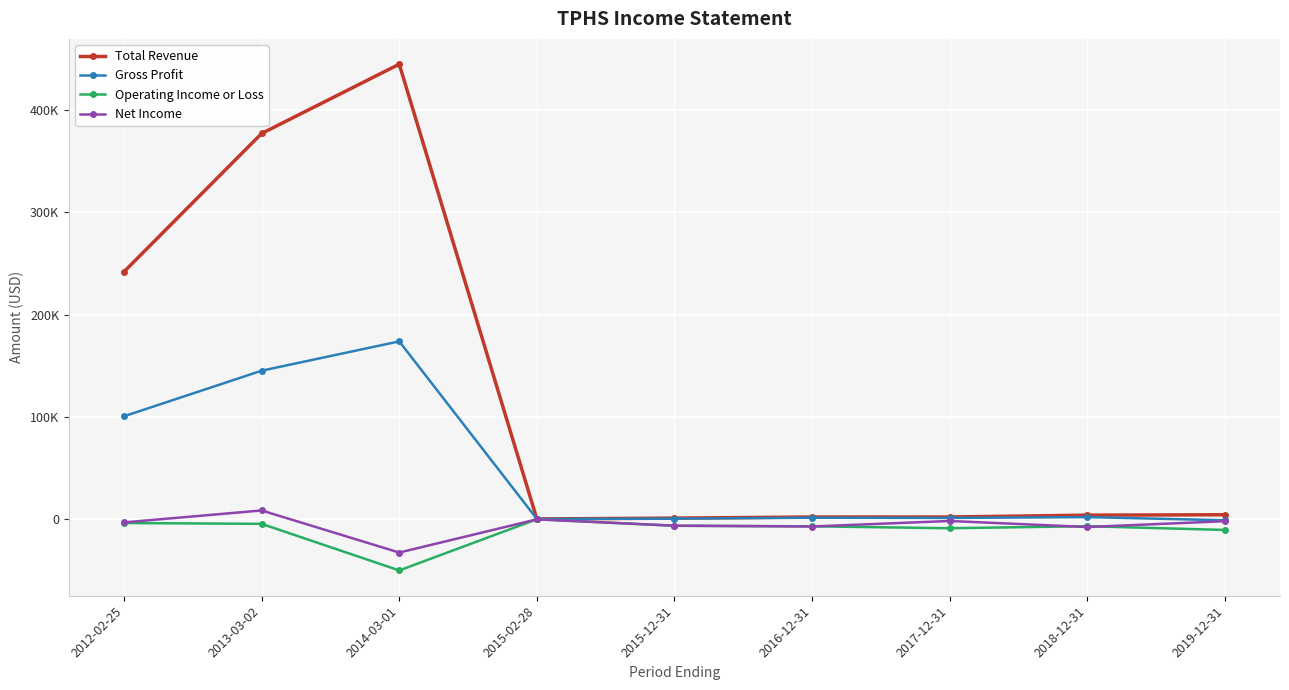

Does the chart have visible grid lines?

Yes